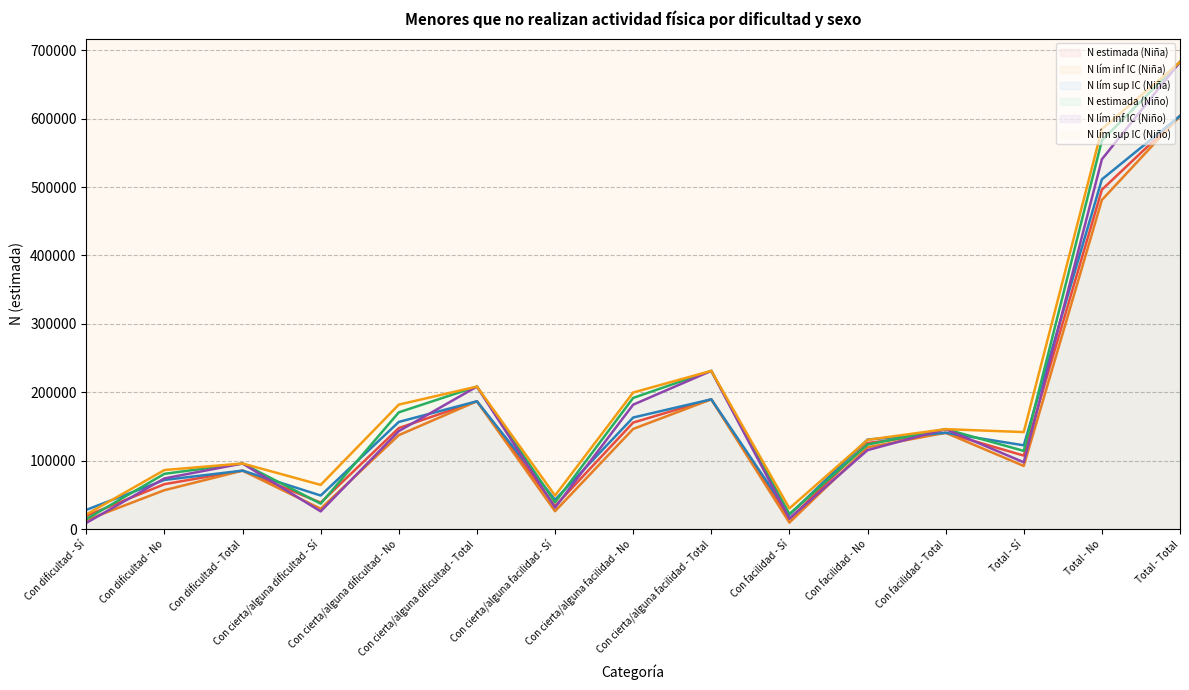

Between Con cierta/alguna facilidad - Total and Con cierta/alguna dificultad - Sí, which is larger?

Con cierta/alguna facilidad - Total